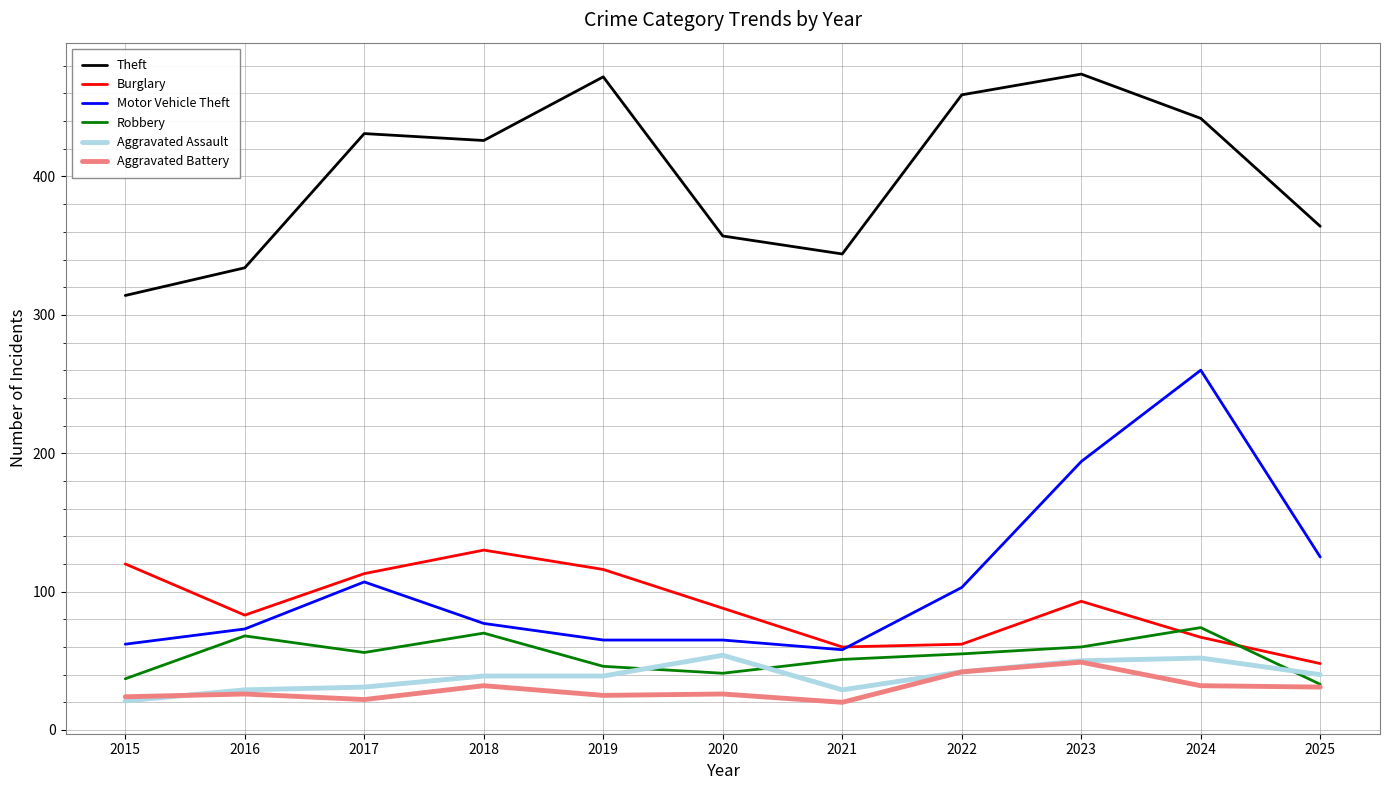

Which series has the largest total across all categories?

Theft